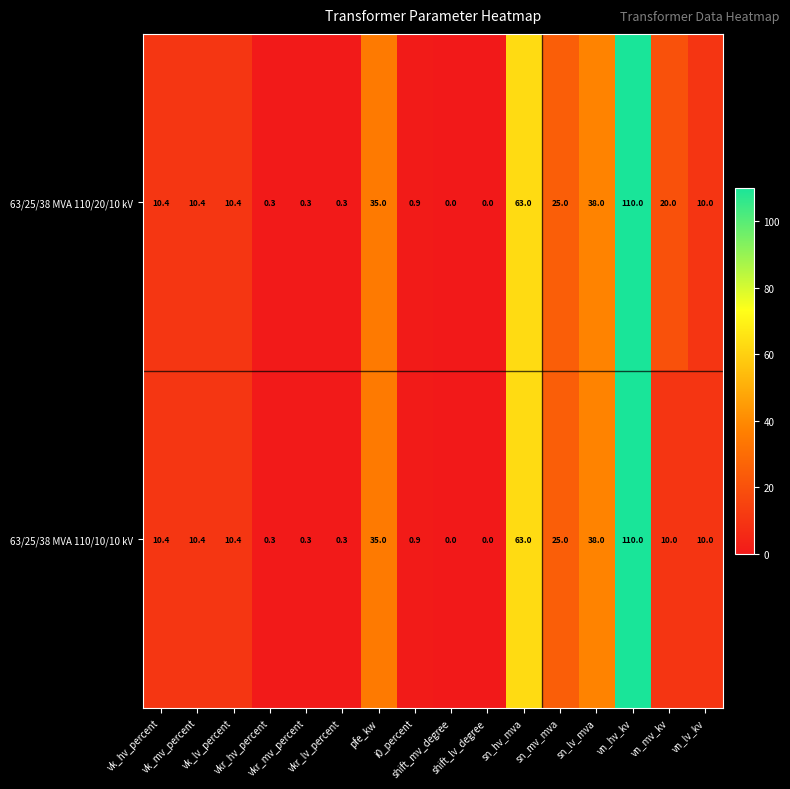

What is the difference between the maximum and minimum values in the 63/25/38 MVA 110/10/10 kV series?

110.0